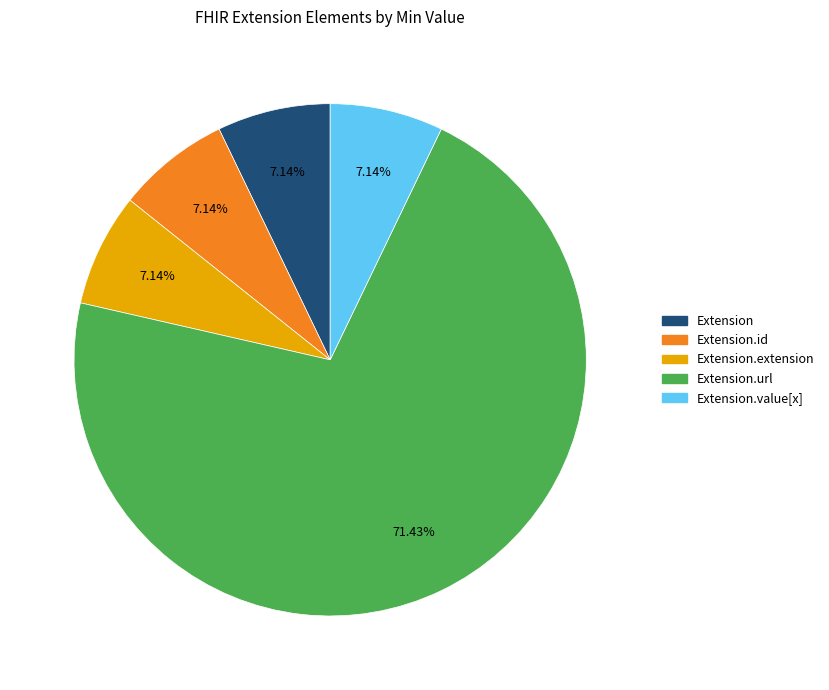

Is there any slice that represents more than half of the pie?

Yes